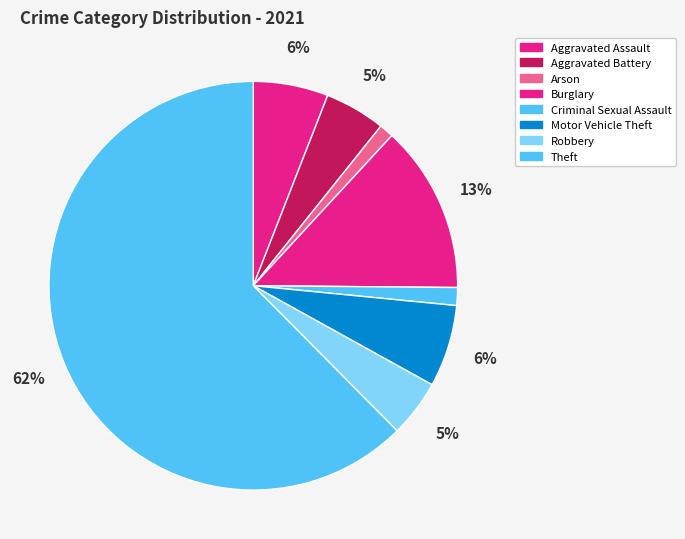

Count the number of slices in the pie.

8